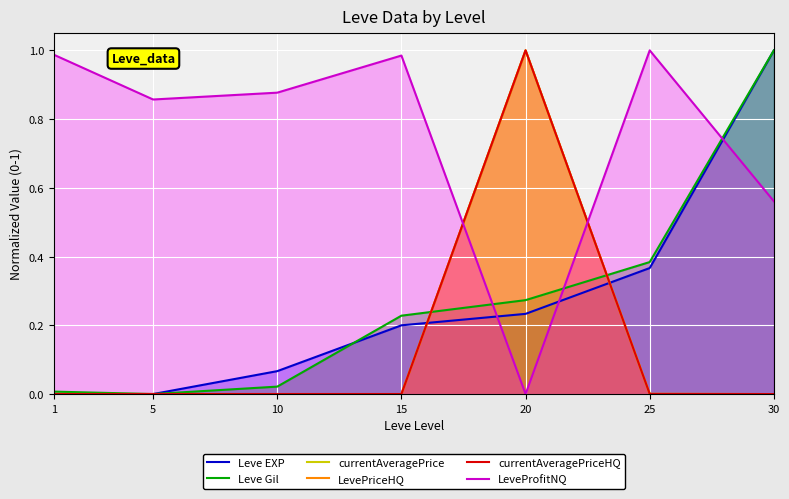

Does the chart display data point markers on the line(s)?

No